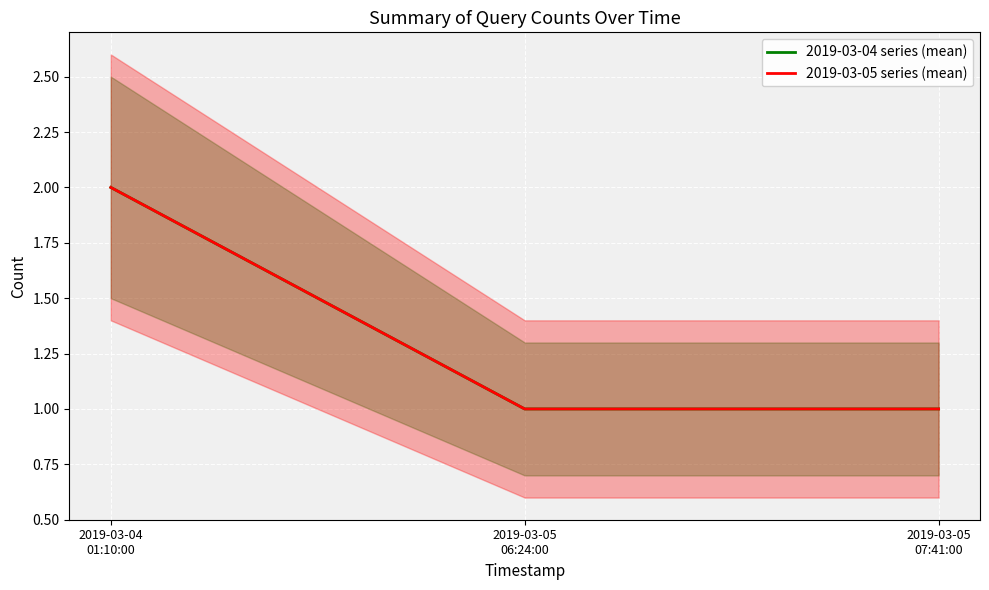

Is it true that 2019-03-04 series (mean) equals 2 at 2019-03-04
01:10:00?

True